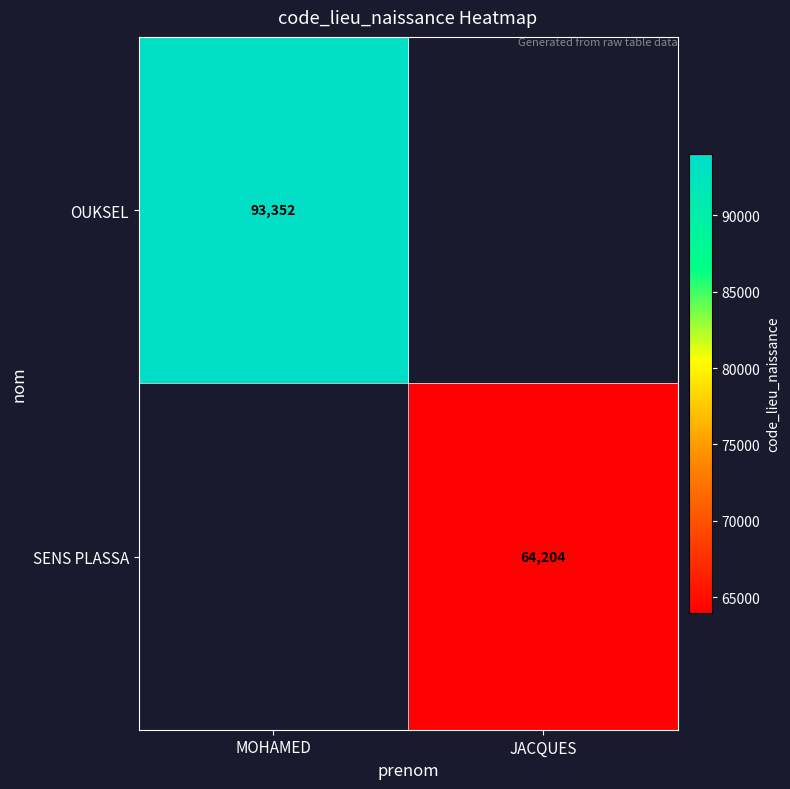

The value of OUKSEL at MOHAMED is 61059. True or false?

False